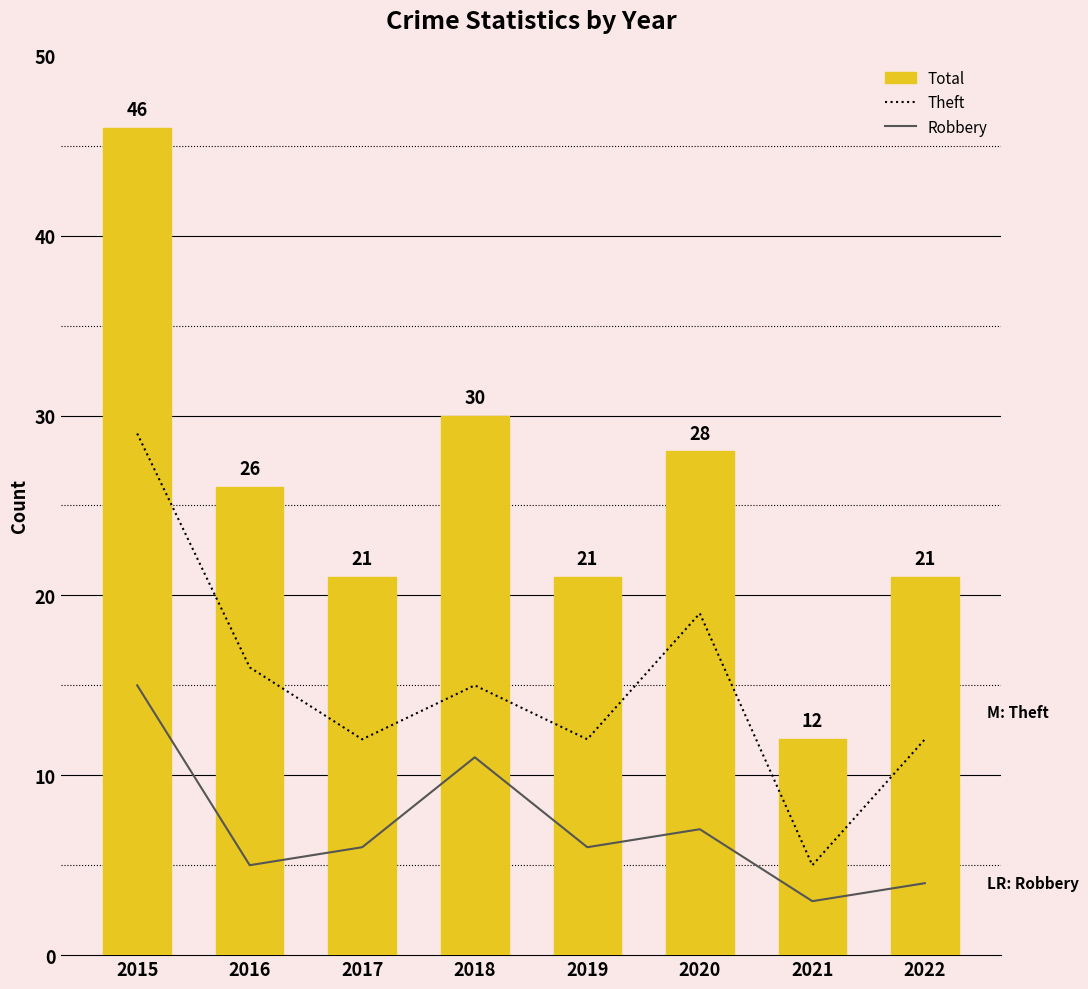

The Robbery series shows 11 at 2018. True or false?

True